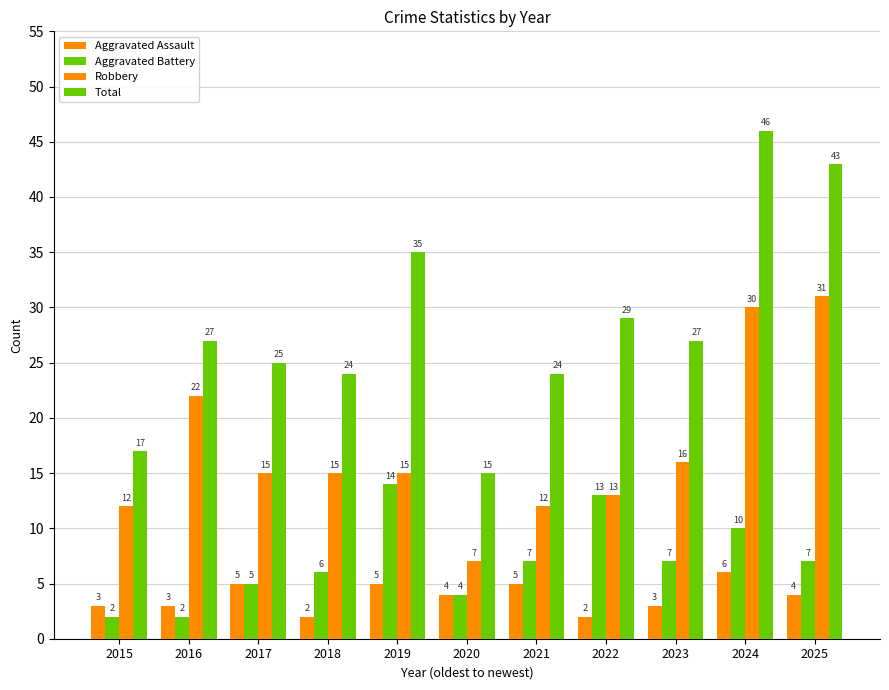

The Aggravated Battery series shows 2 at 2016. True or false?

True